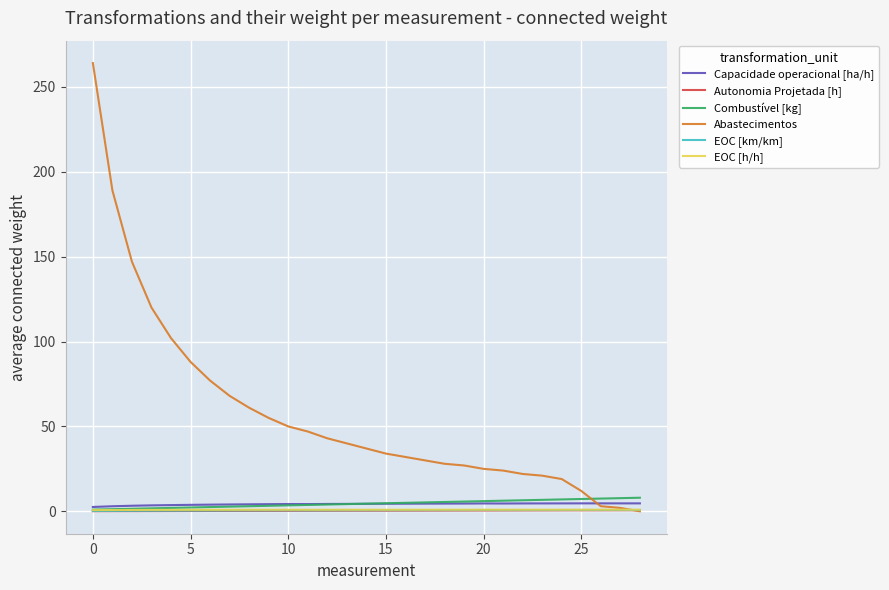

Which series has the largest range (max minus min)?

Abastecimentos